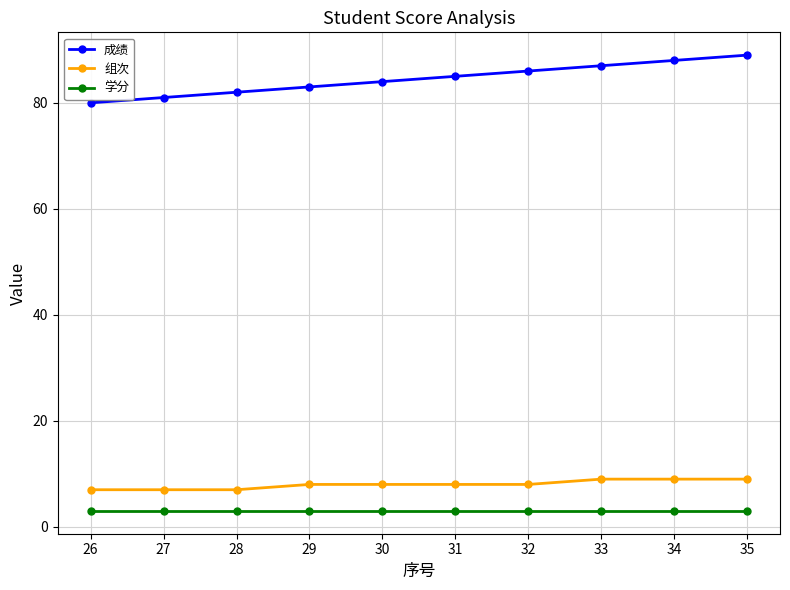

Which category has the lowest value in the 成绩 series?

26